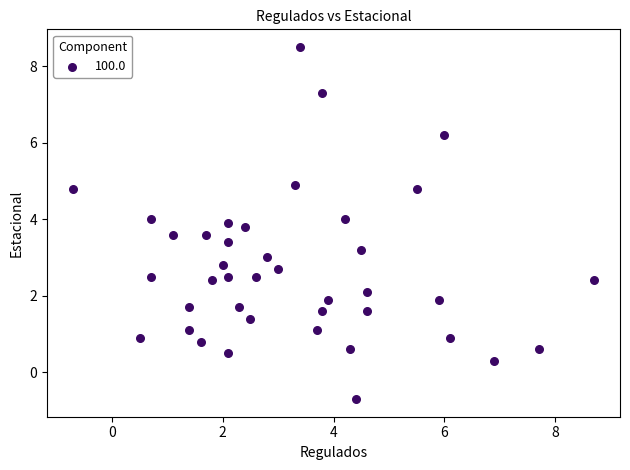

What is the range of Y values (max minus min)?

9.2